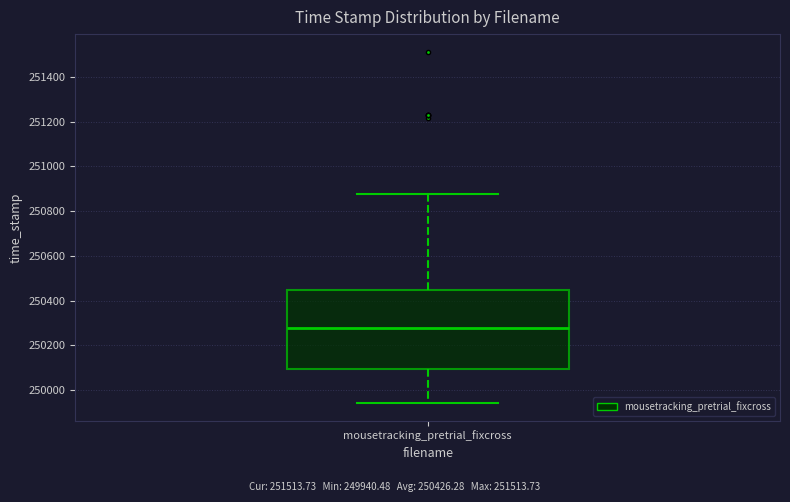

Read this box plot against the y-axis: the position of the median line, the range covered by the box, and the ends of both whiskers. The values are not printed on the chart, so give them approximately, as read against the axis.

median 250280, box 250100 to 250440, whiskers 249940 to 250880